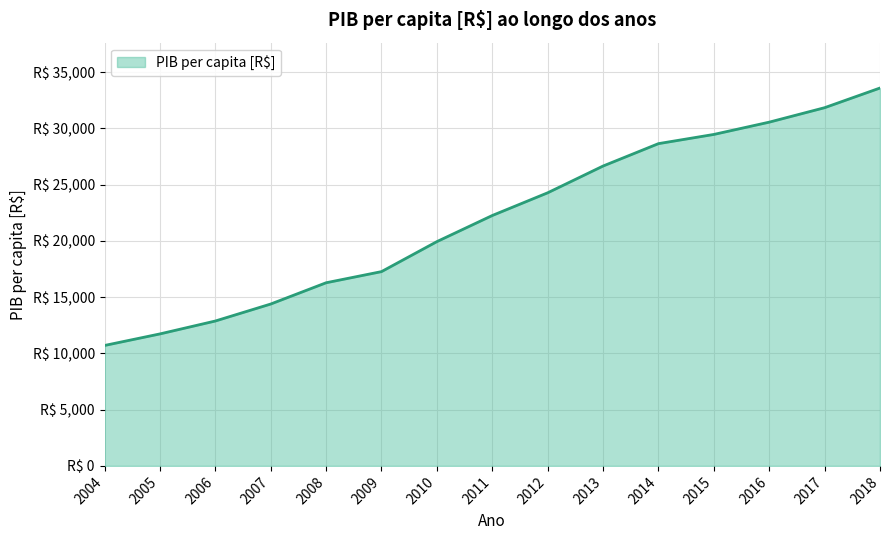

Does the chart have visible grid lines?

Yes